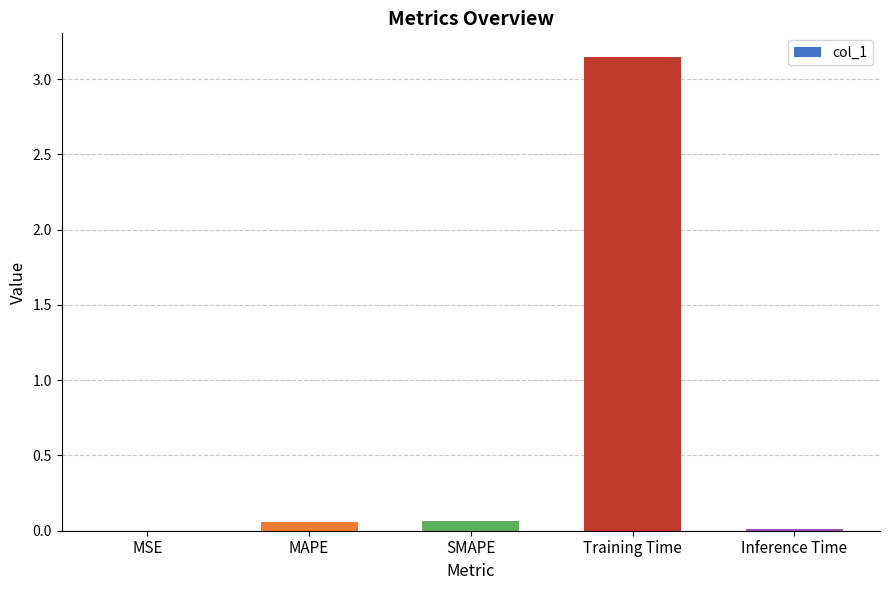

Which category has the highest value across all series?

Training Time